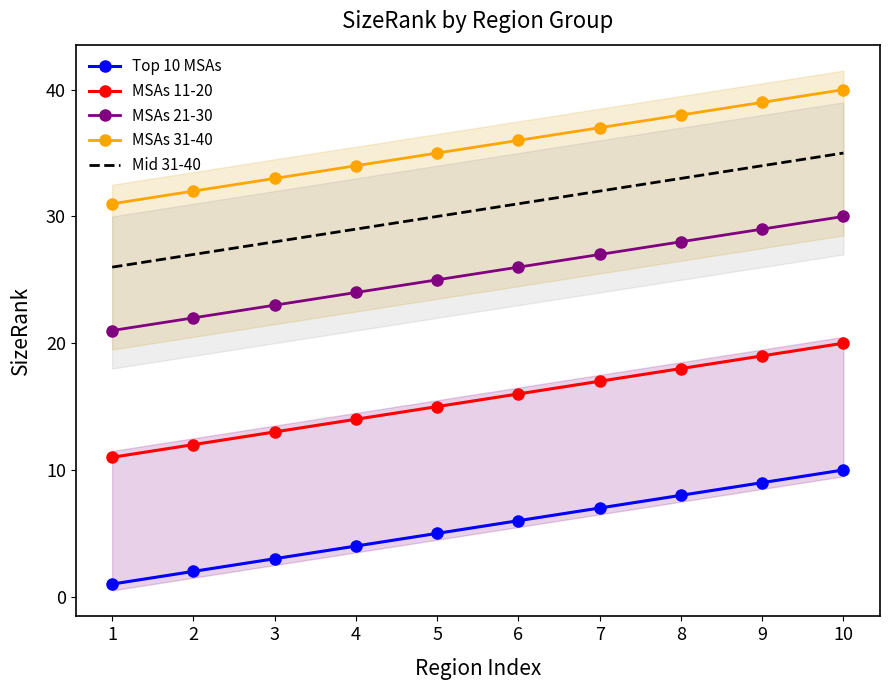

True or false: MSAs 21-30 and Mid 31-40 intersect in this chart.

False